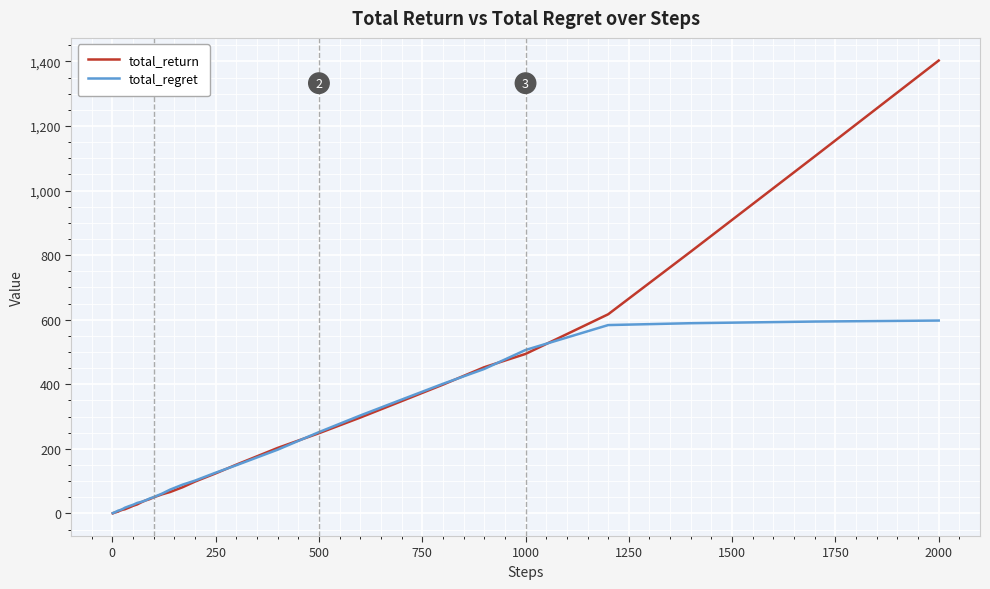

What is the average value of the total_return series?

181.7